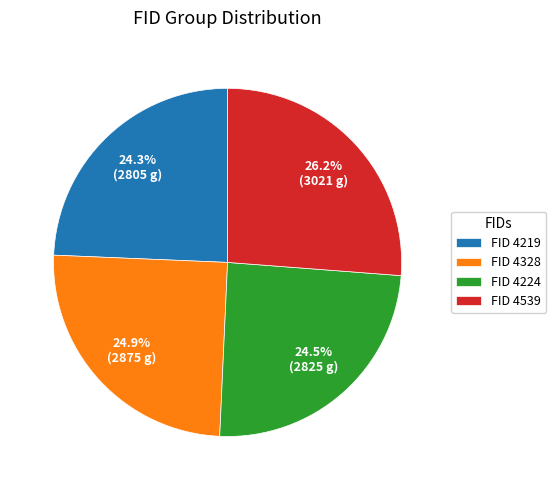

Does any single category account for the majority?

No